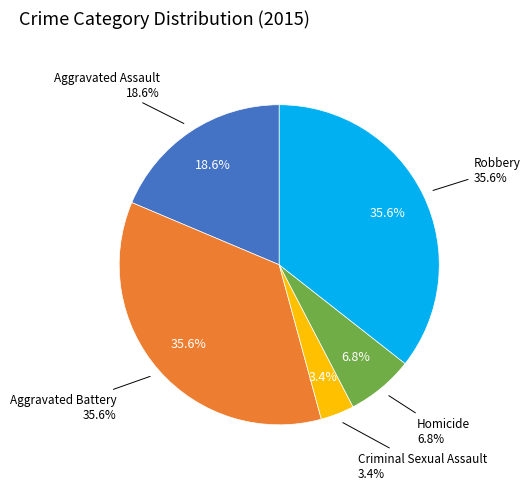

To the nearest percent, what is the combined percentage of Homicide and Aggravated Battery?

42%